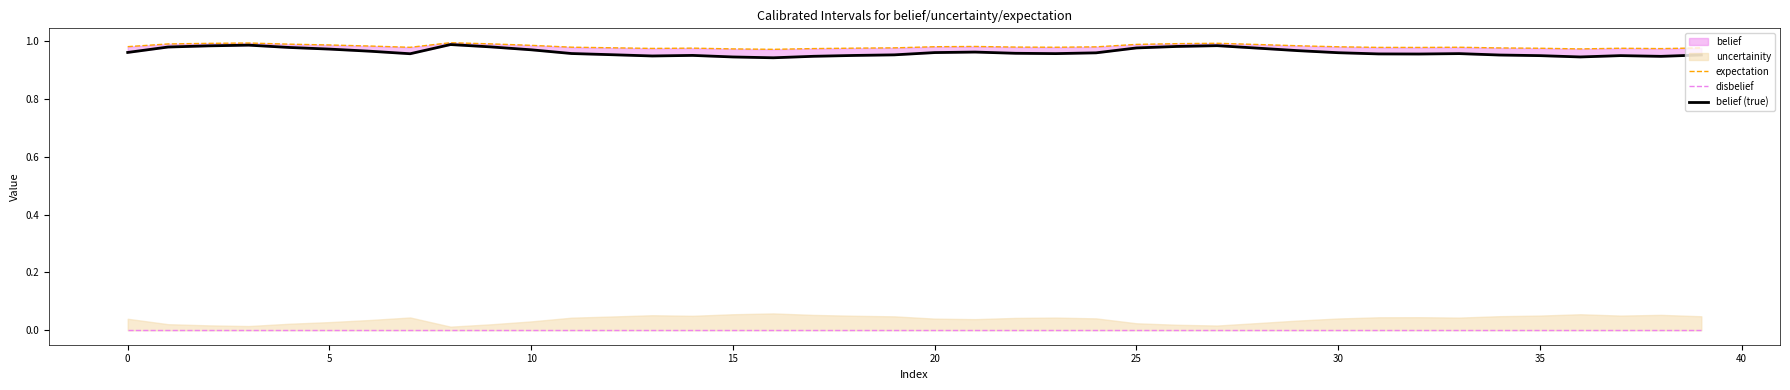

How many interior local valleys does the expectation series have?

7